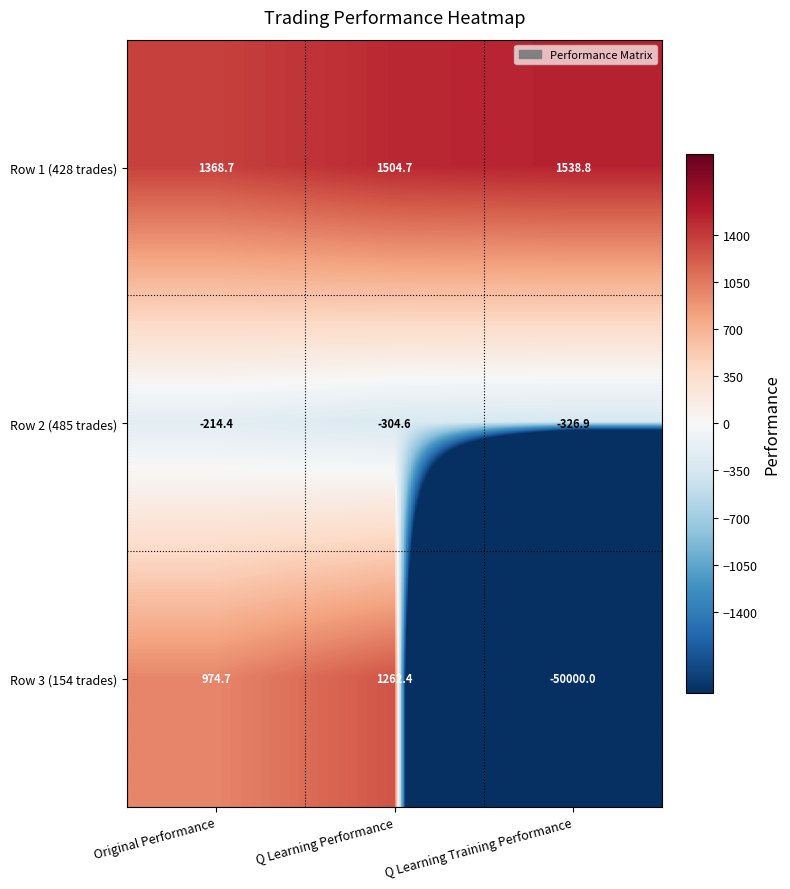

Count the number of data series in this chart.

3